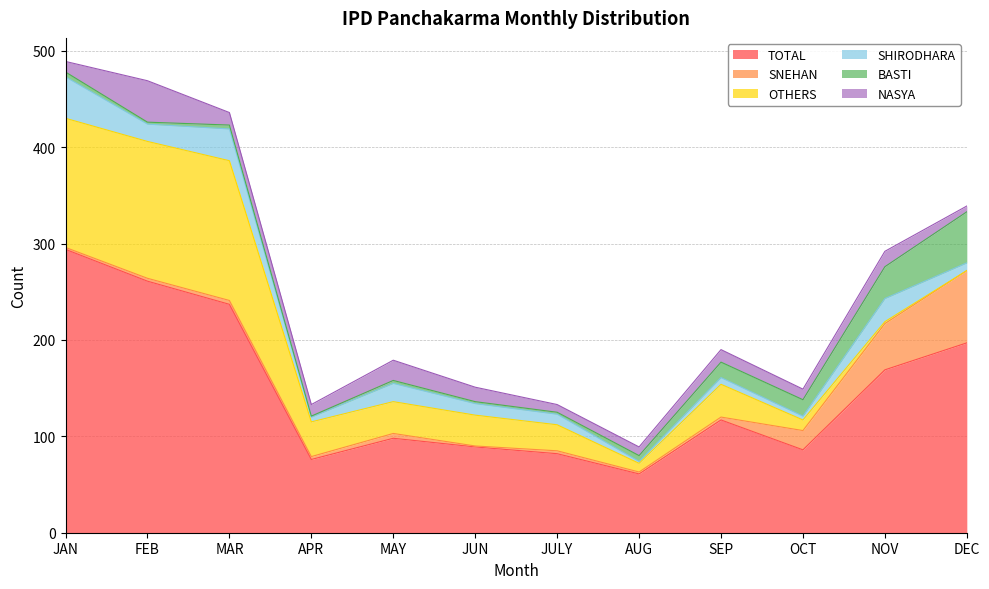

How many times do OTHERS and BASTI cross each other?

1